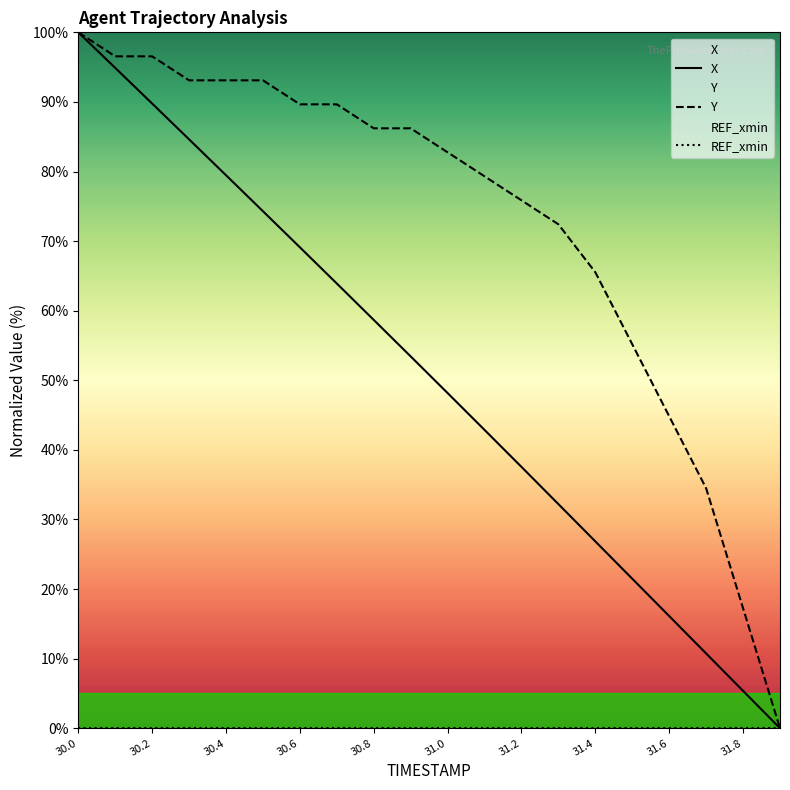

What is the maximum value shown in the chart?

100.0